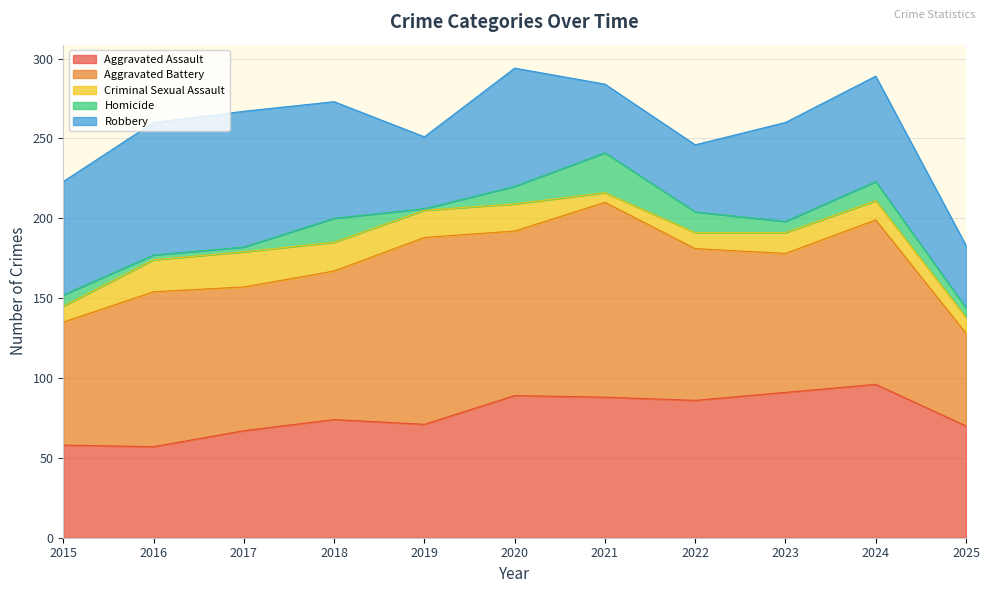

At which category does Homicide reach its first local peak?

2018